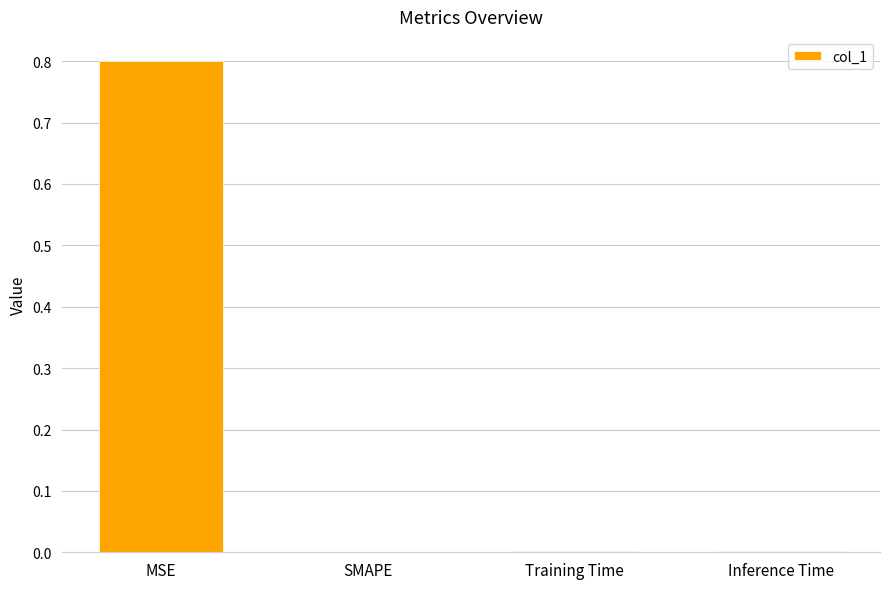

At which category does the chart reach its peak across all series?

MSE